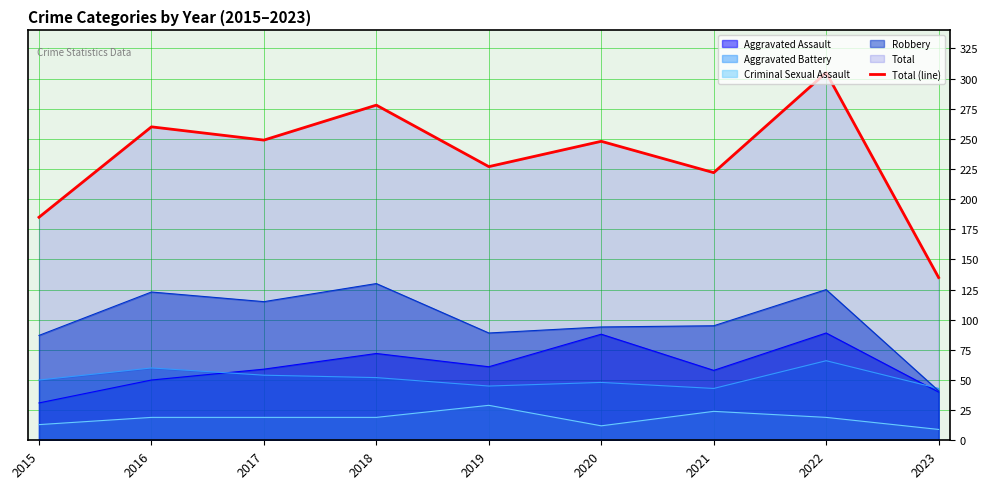

How many distinct data groups are displayed?

5